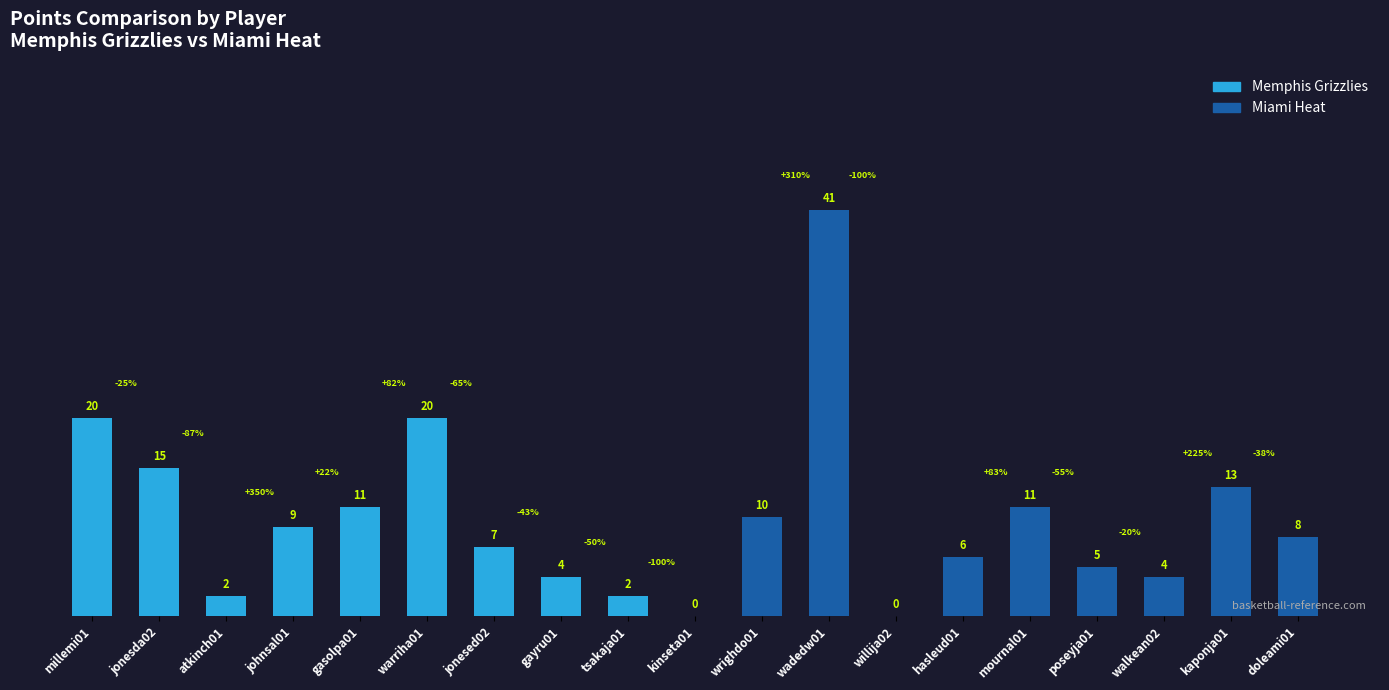

True or false: the data shows 15 at jonesda02.

True